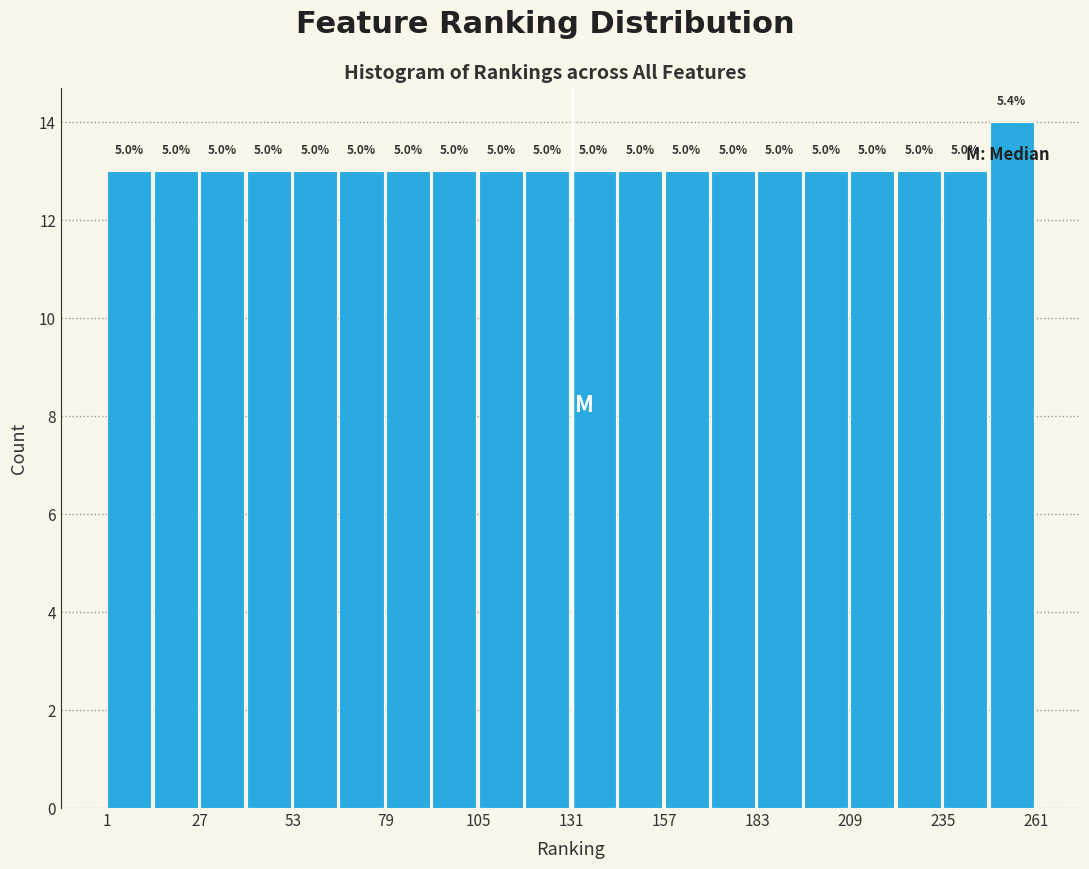

Around what value on the x-axis is the tallest bar? Give the approximate position of its centre, as read against the axis.

255